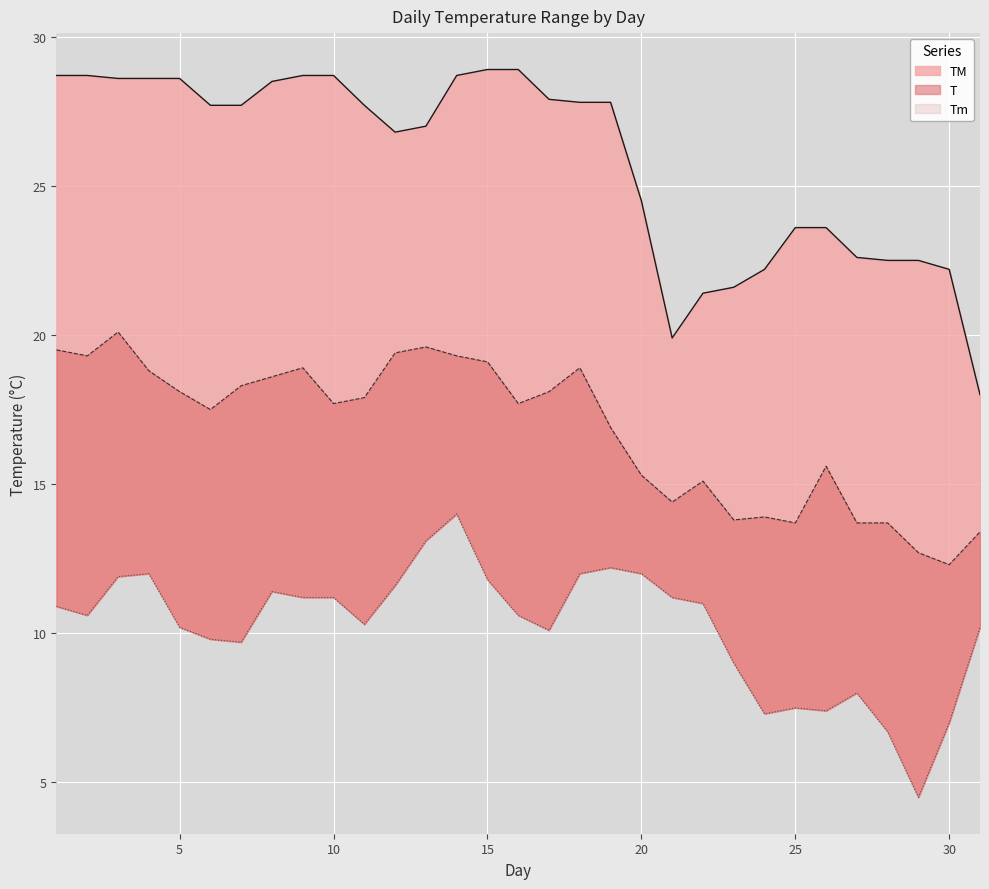

Reading left to right, list all the values displayed in this chart.

T: 19.5	19.3	20.1	18.8	18.1	17.5	18.3	18.6	18.9	17.7	17.9	19.4	19.6	19.3	19.1	17.7	18.1	18.9	16.9	15.3	14.4	15.1	13.8	13.9	13.7	15.6	13.7	13.7	12.7	12.3	13.4
TM: 28.7	28.7	28.6	28.6	28.6	27.7	27.7	28.5	28.7	28.7	27.7	26.8	27.0	28.7	28.9	28.9	27.9	27.8	27.8	24.5	19.9	21.4	21.6	22.2	23.6	23.6	22.6	22.5	22.5	22.2	18.0
Tm: 10.9	10.6	11.9	12.0	10.2	9.8	9.7	11.4	11.2	11.2	10.3	11.6	13.1	14.0	11.8	10.6	10.1	12.0	12.2	12.0	11.2	11.0	9.0	7.3	7.5	7.4	8.0	6.7	4.5	7.0	10.2